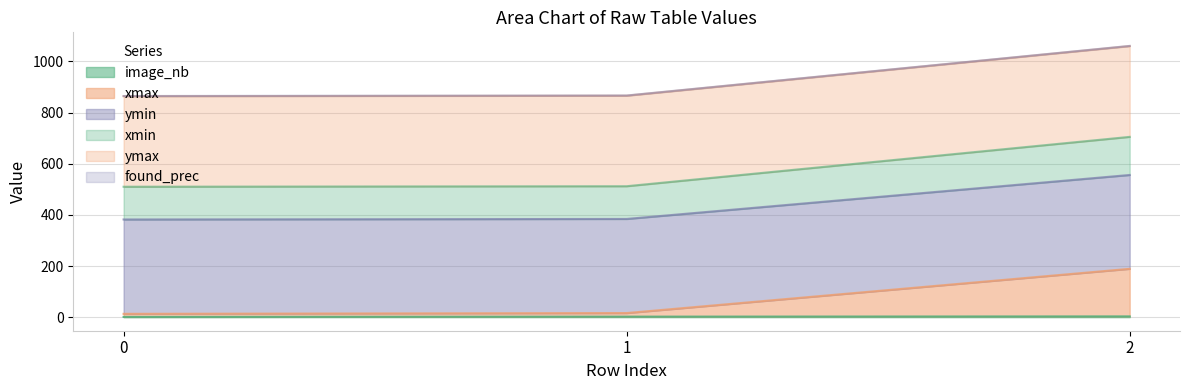

At how many categories does at least one series exceed 908?

1